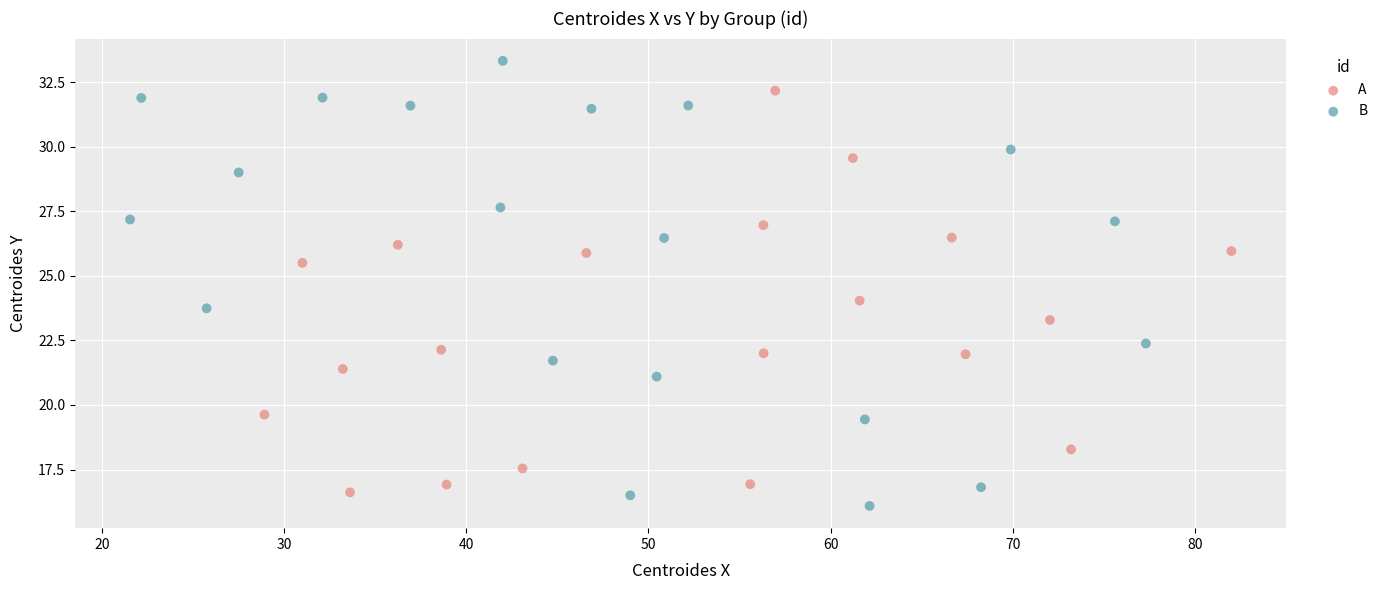

Which series reaches the maximum Y coordinate?

B